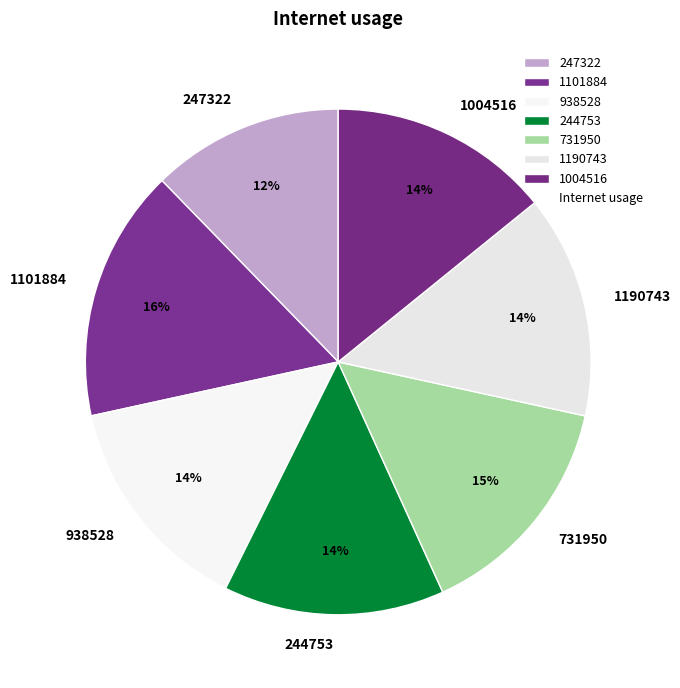

Is there any slice that represents more than half of the pie?

No